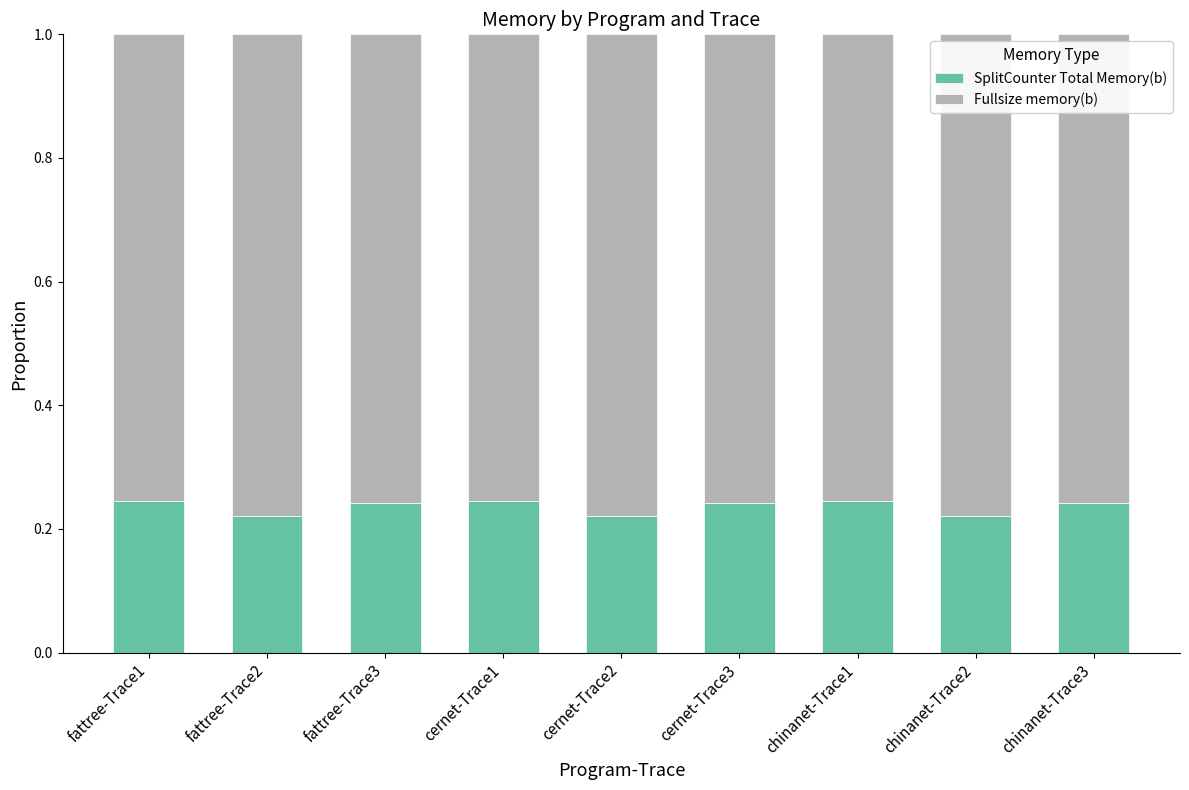

What is the sum of all SplitCounter Total Memory(b) values?

2.1